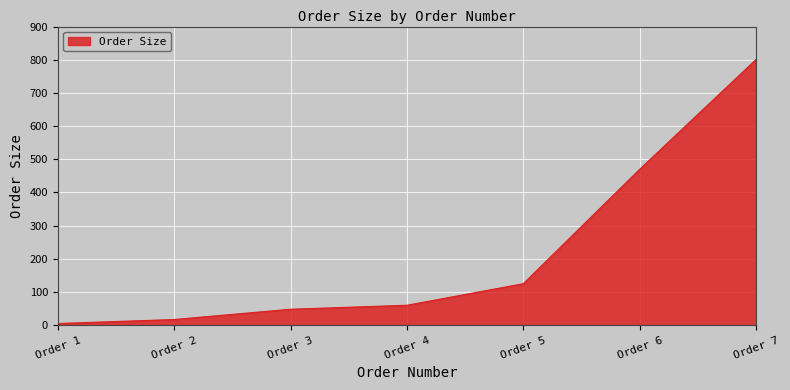

Count the number of categories in the chart.

7